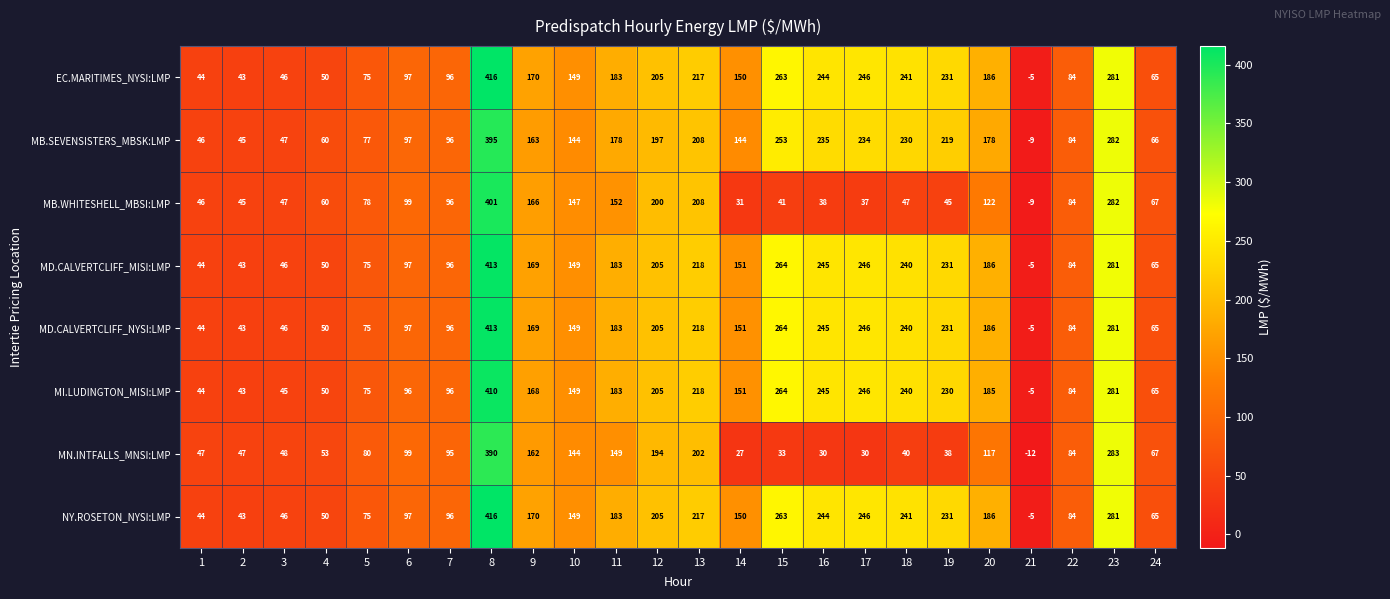

Count the number of data series in this chart.

8